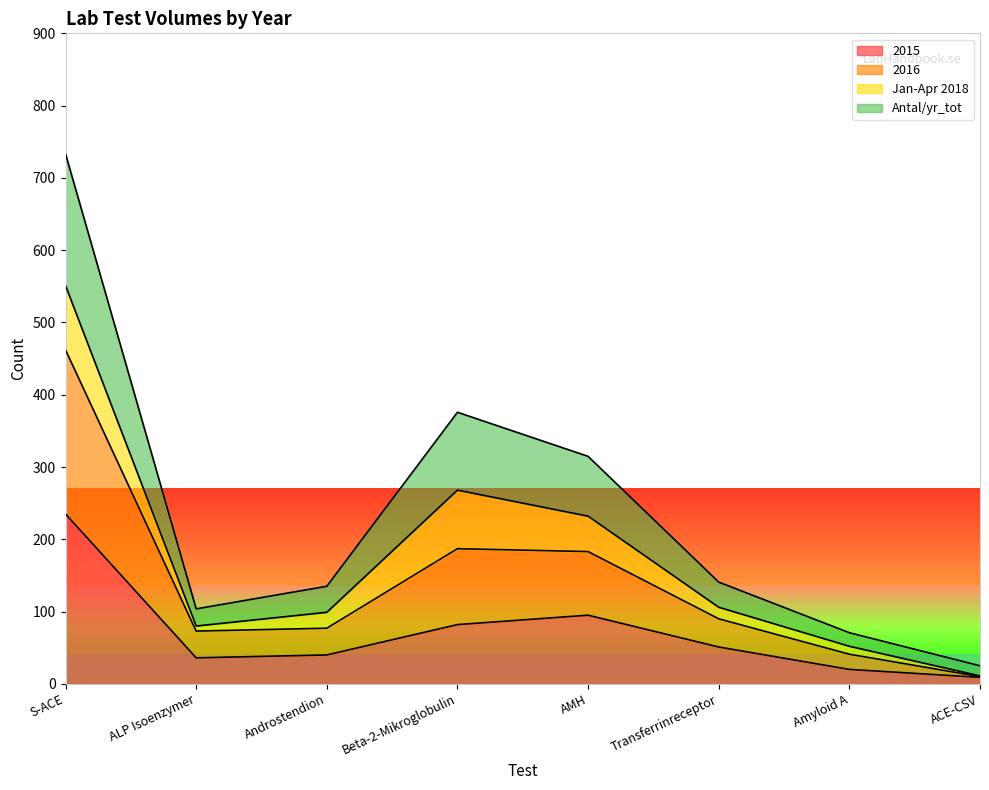

What position from the left is ACE-CSV?

8